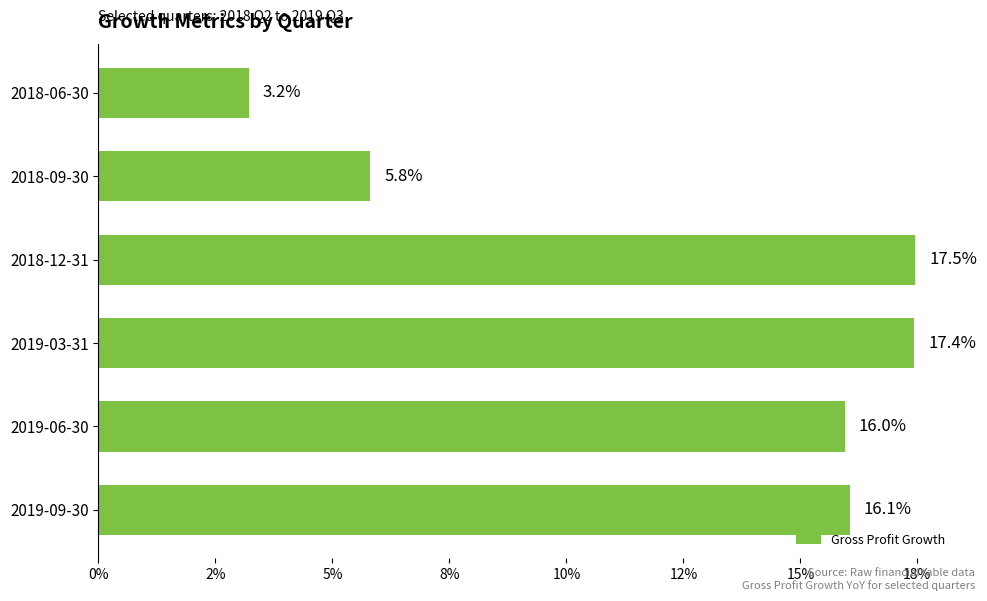

Does the chart contain any negative values?

No